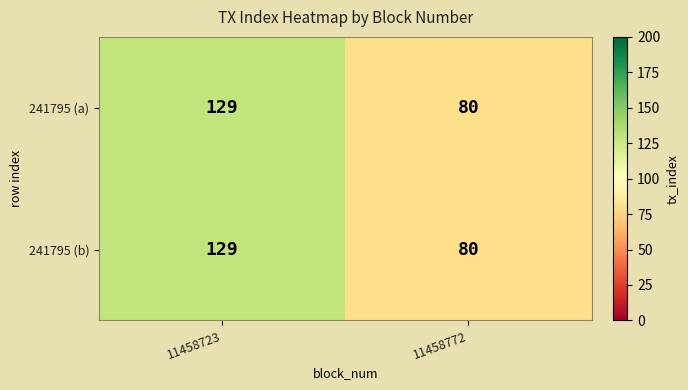

Which category has the lowest value across all series?

11458772